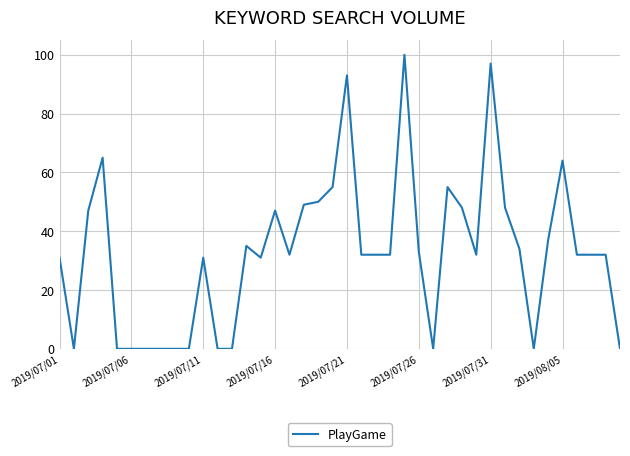

What is the difference between the maximum and minimum values?

100